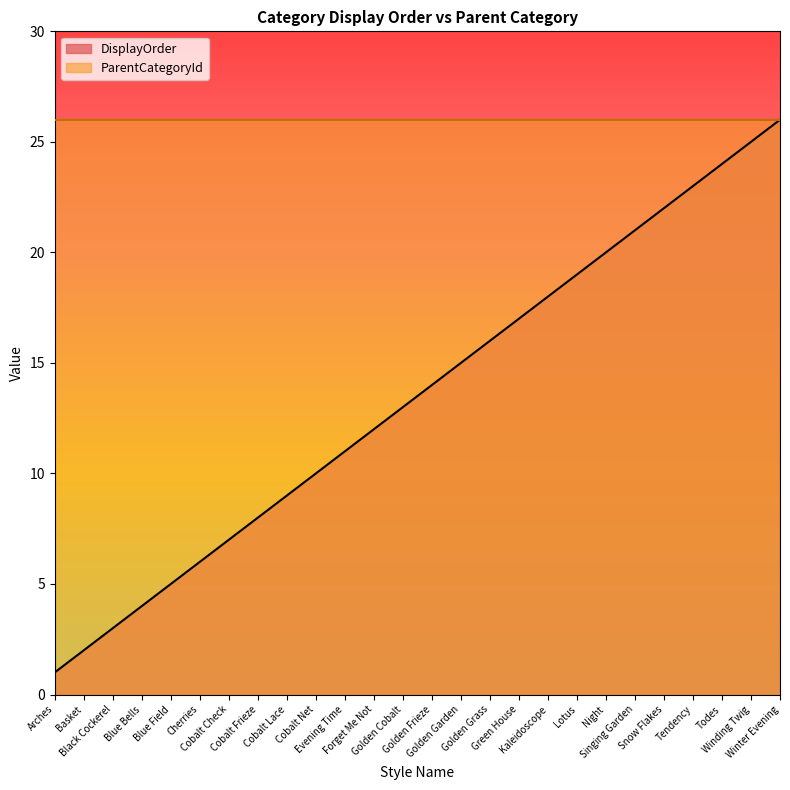

Reading left to right, extract all data points from this chart.

1	2	3	4	5	6	7	8	9	10	11	12	13	14	15	16	17	18	19	20	21	22	23	24	25	26